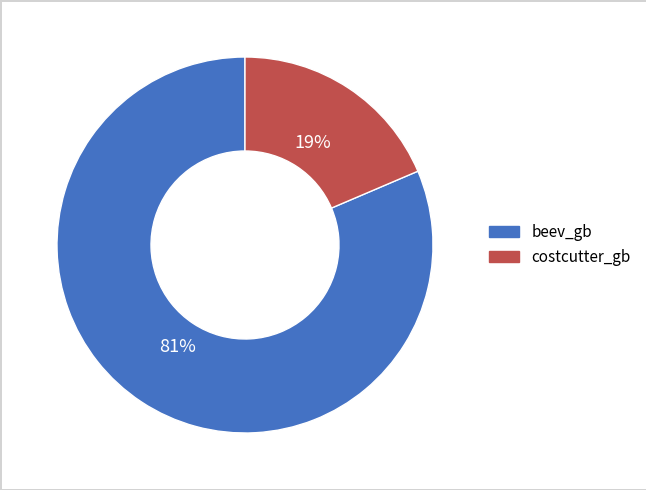

To the nearest percent, what is the average slice percentage?

50%